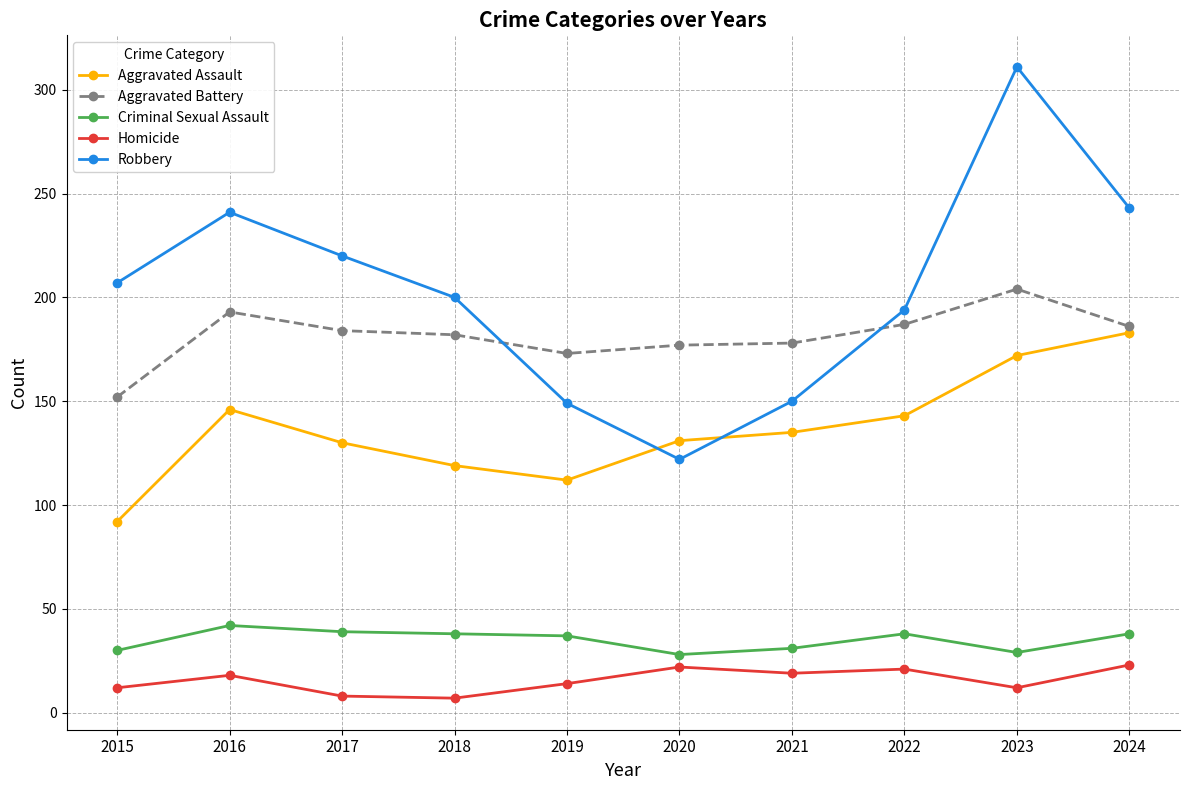

List the series in order of their peak value, highest first.

Robbery, Aggravated Battery, Aggravated Assault, Criminal Sexual Assault, Homicide